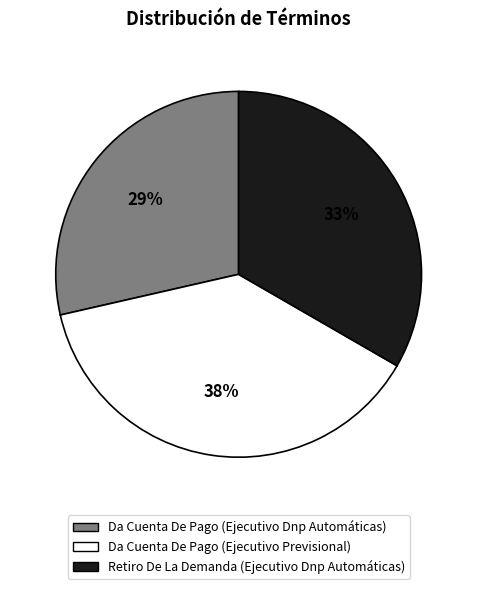

Which category has the biggest portion of the pie?

Da Cuenta De Pago (Ejecutivo Previsional)